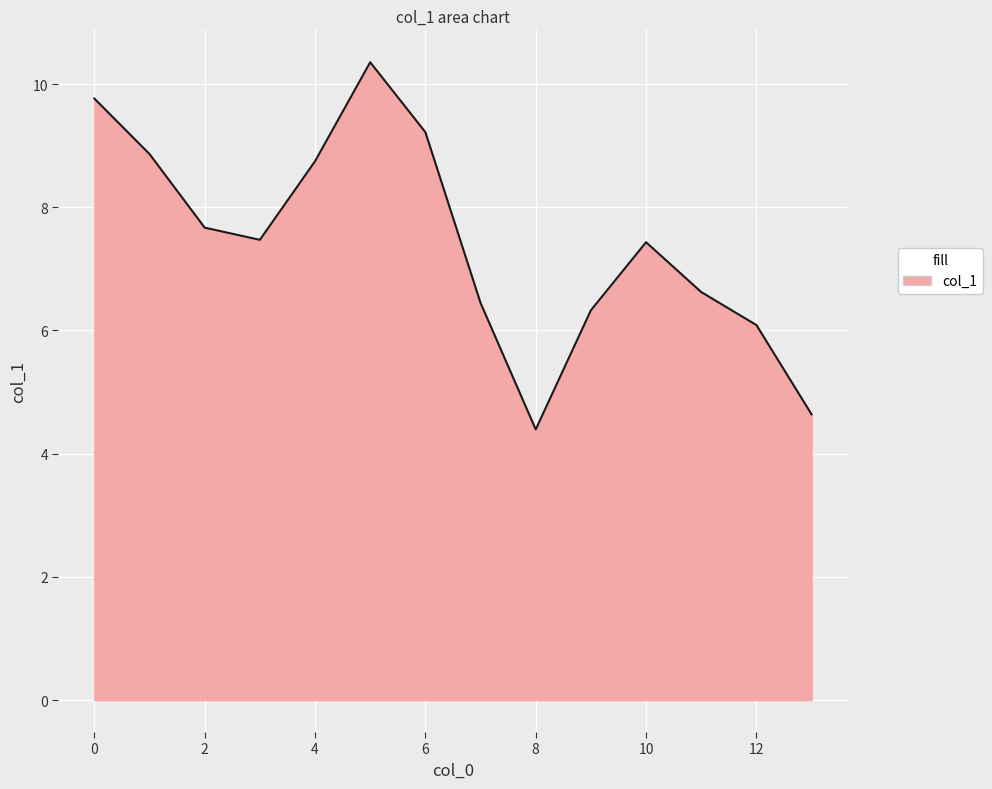

What is the greatest value displayed?

10.4